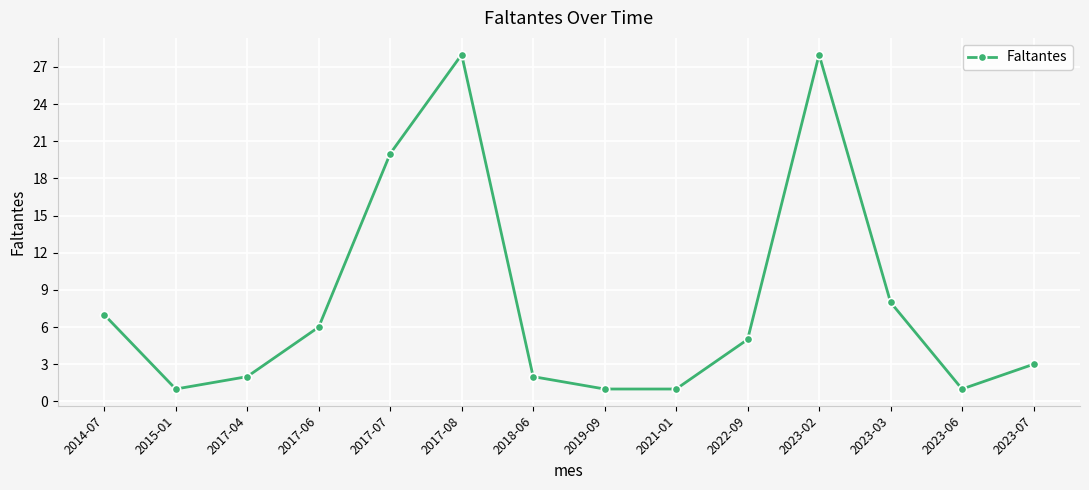

Does the chart have visible grid lines?

Yes